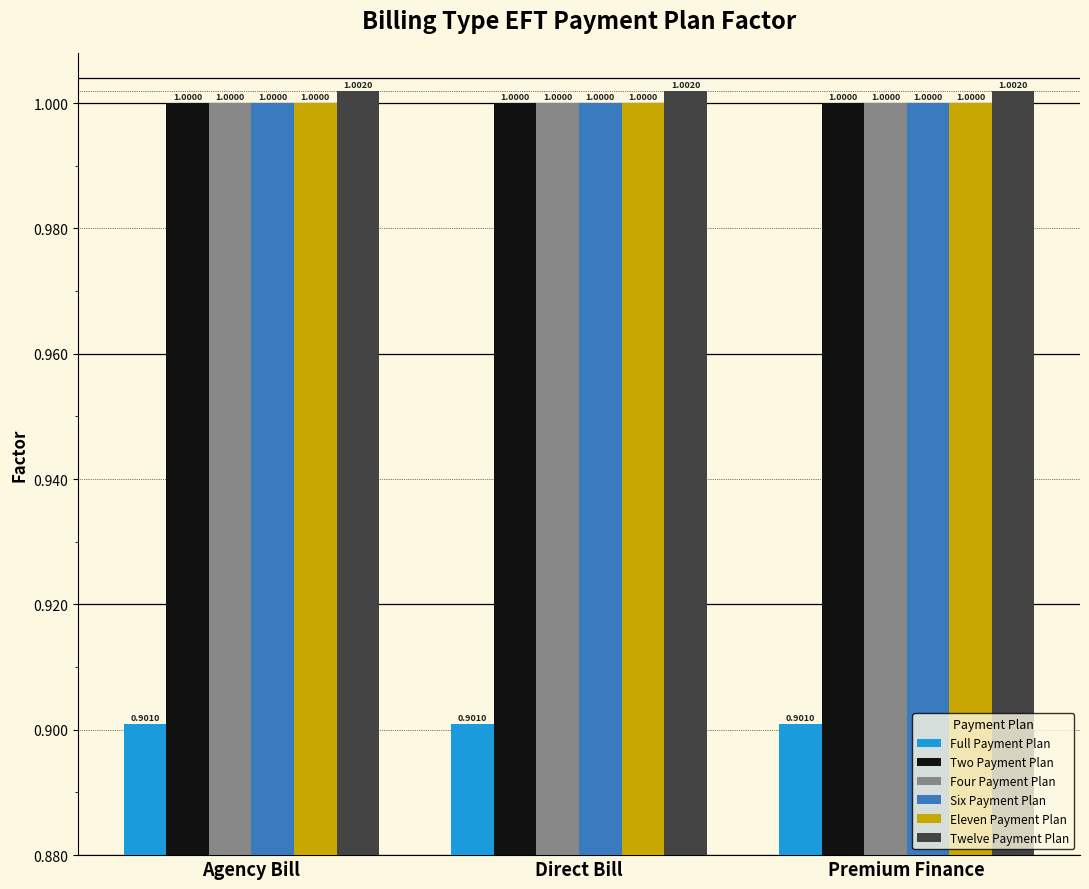

Is it true that Four Payment Plan equals 1.8 at Direct Bill?

False